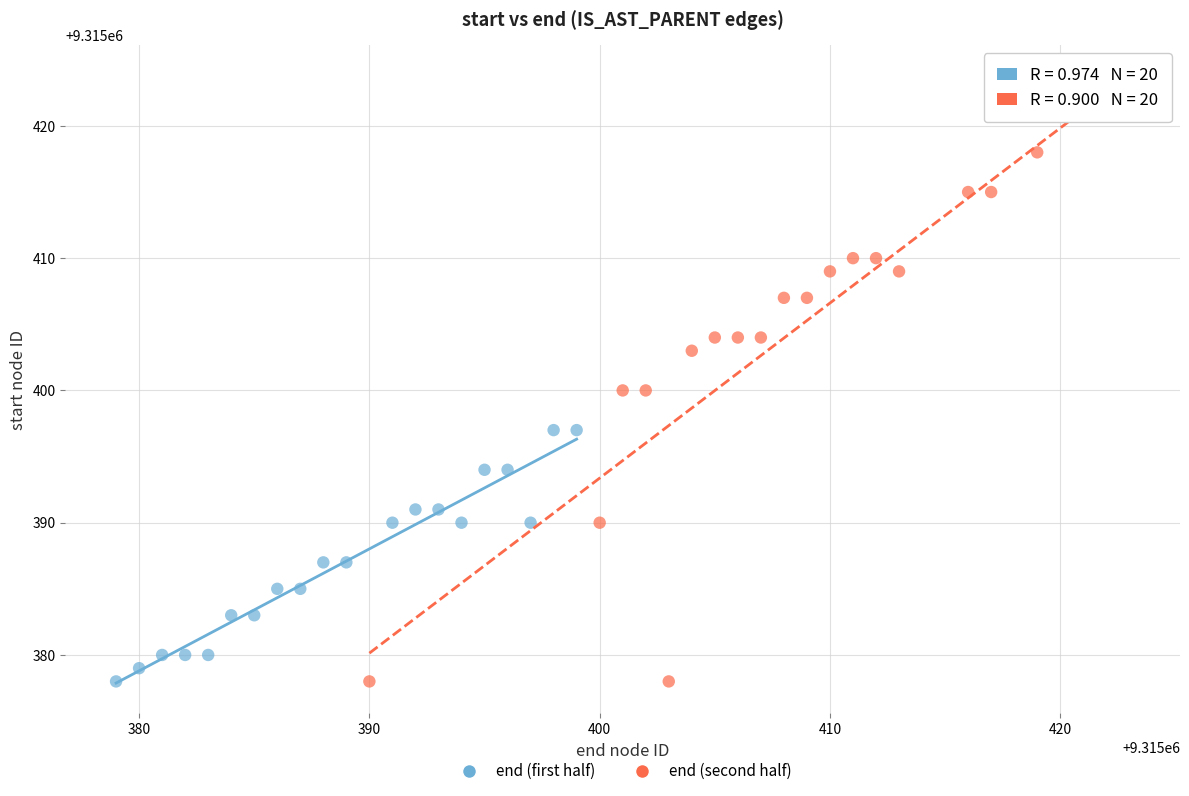

Which series has the widest spread of Y values?

end (second half)